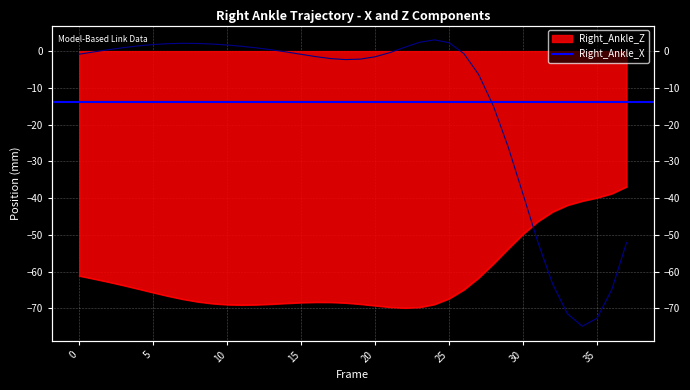

What is the difference between the maximum and second lowest values in the Right_Ankle_Z series?

32.8